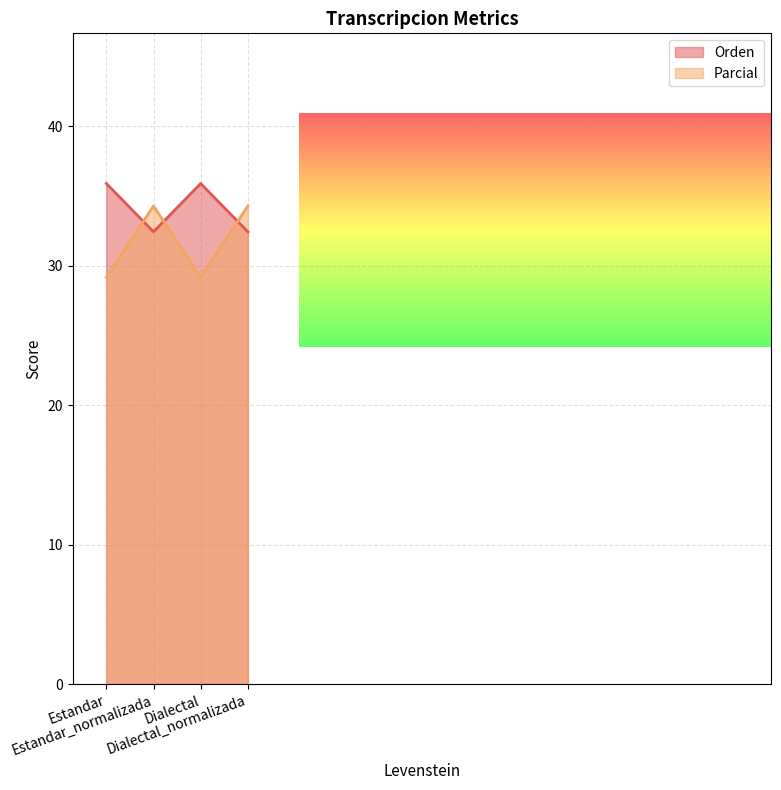

Reading left to right, extract all data points from this chart.

Orden: Estandar=35.9	Estandar_normalizada=32.4	Dialectal=35.9	Dialectal_normalizada=32.4
Parcial: Estandar=29.2	Estandar_normalizada=34.3	Dialectal=29.2	Dialectal_normalizada=34.3